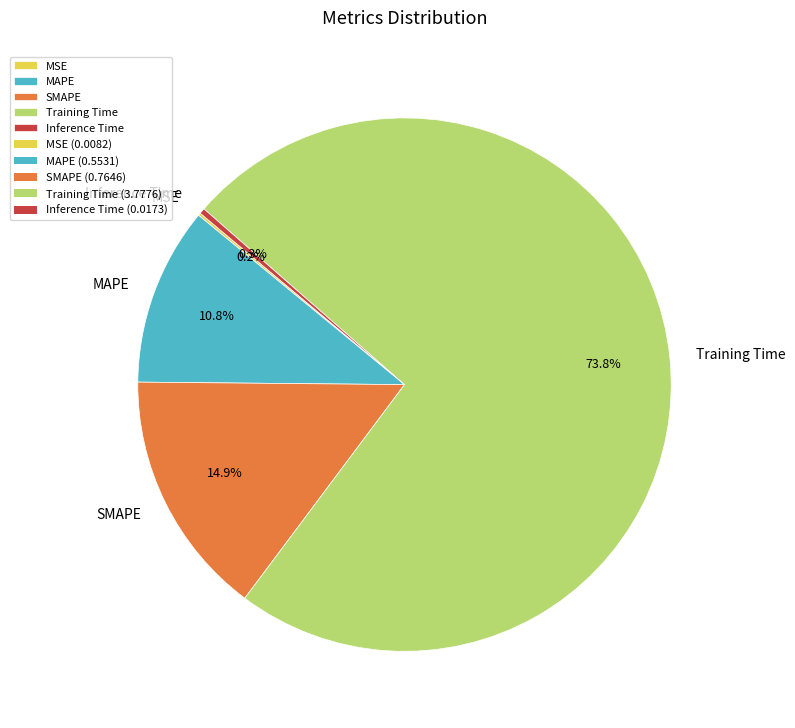

Does any single category account for the majority?

Yes